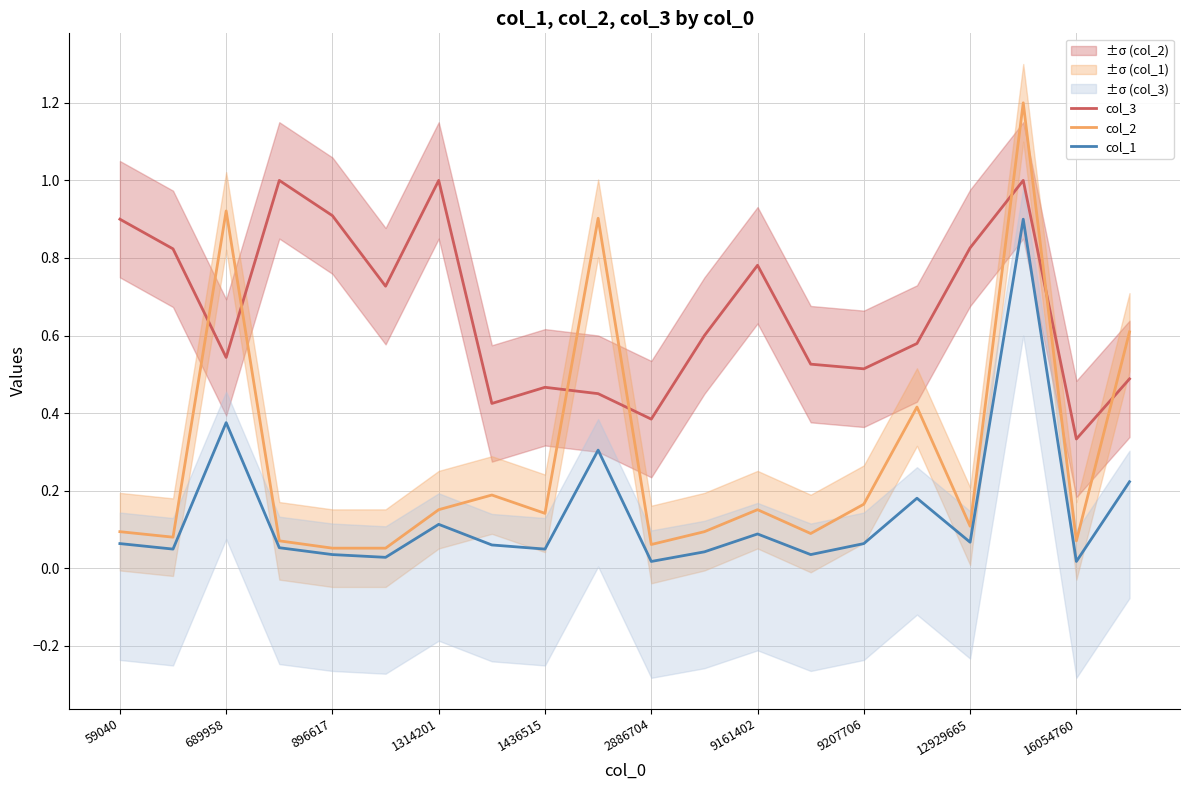

The value of col_3 at 13 is 0.5. True or false?

True